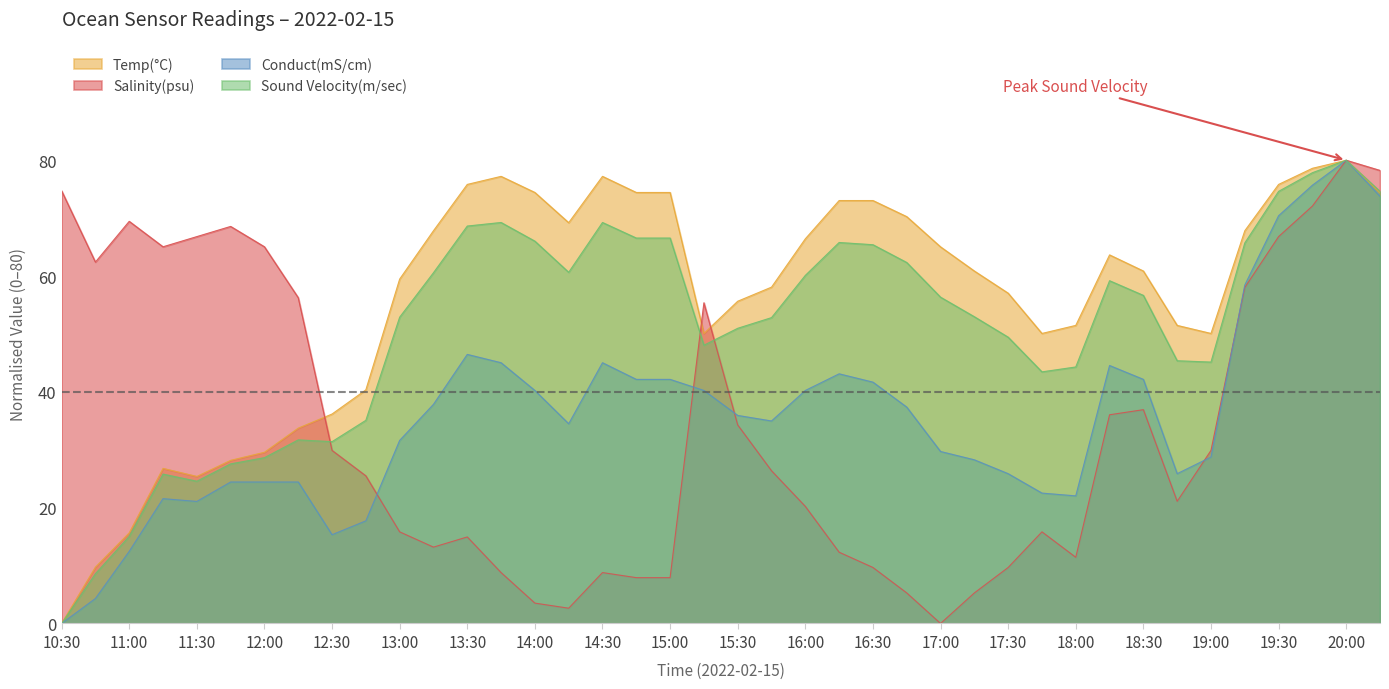

How many values in Salinity(psu) are above zero?

39